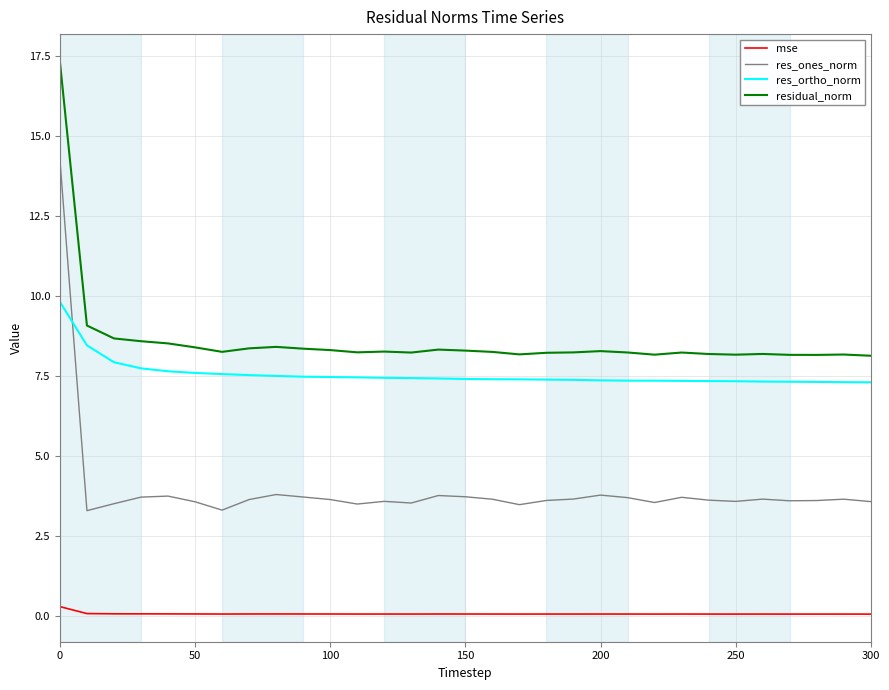

What is the difference between the maximum and minimum values in the residual_norm series?

9.2